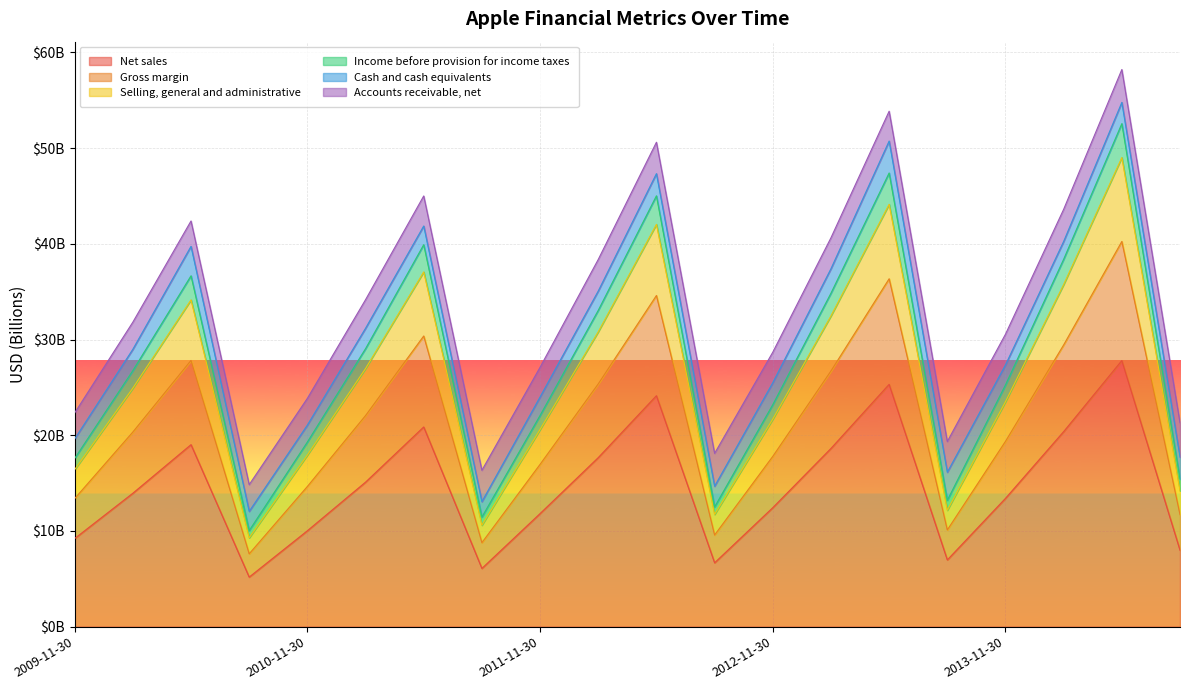

What is the value of the Selling, general and administrative point at the 14th from the left?

32468000000